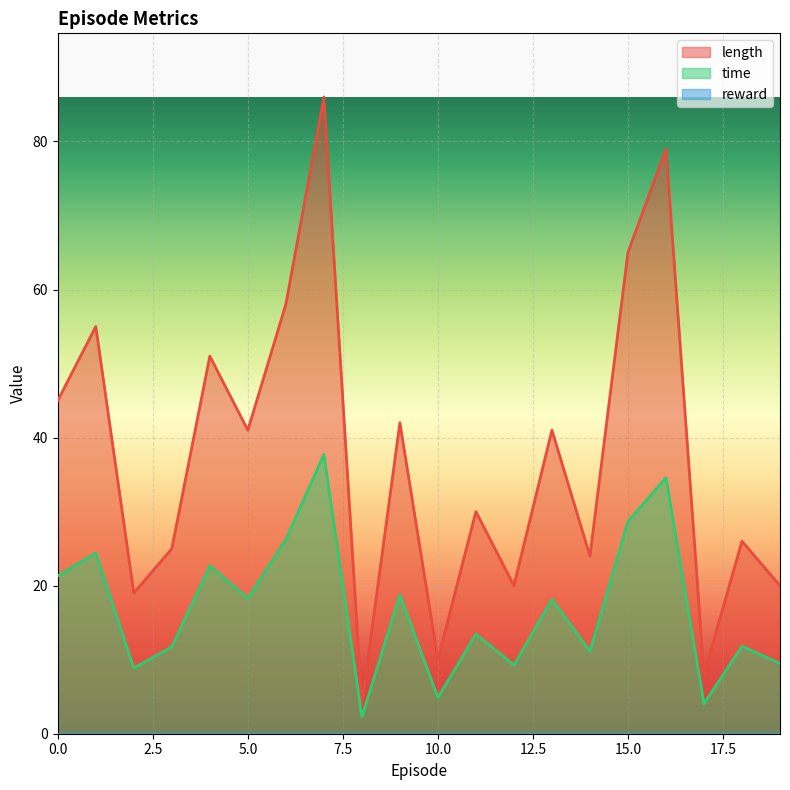

The value of time at 19 is 14.5. True or false?

False